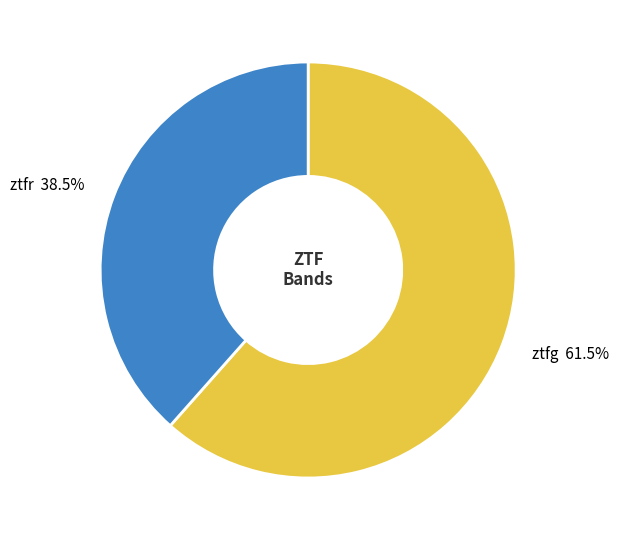

Rank the categories by value from highest to lowest.

ztfg, ztfr